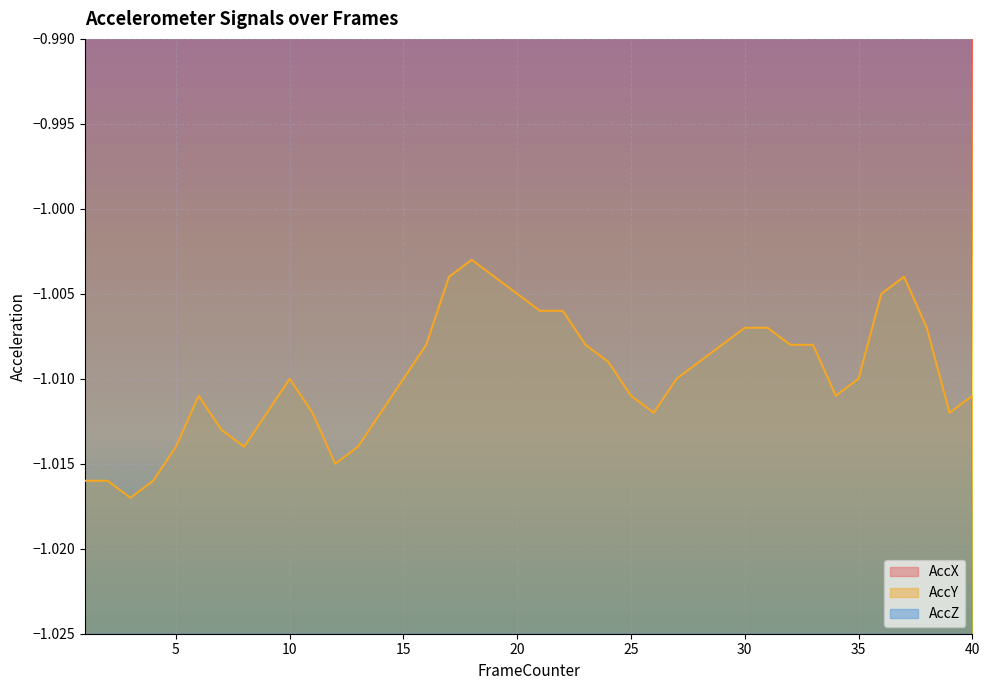

At 19, list the series in order from largest to smallest.

AccZ, AccX, AccY